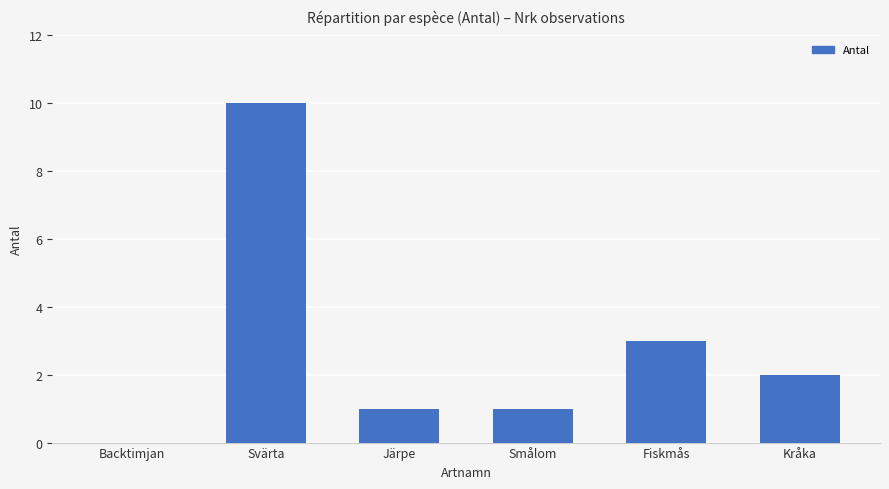

What is the sum of all values?

17